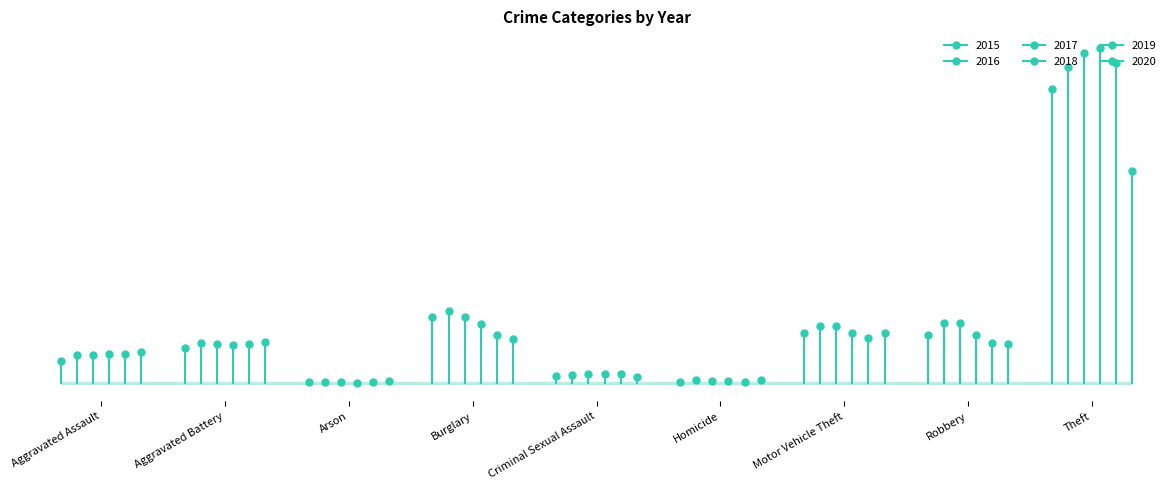

What value does the 2016 series have at Motor Vehicle Theft, to the nearest 10?

11280